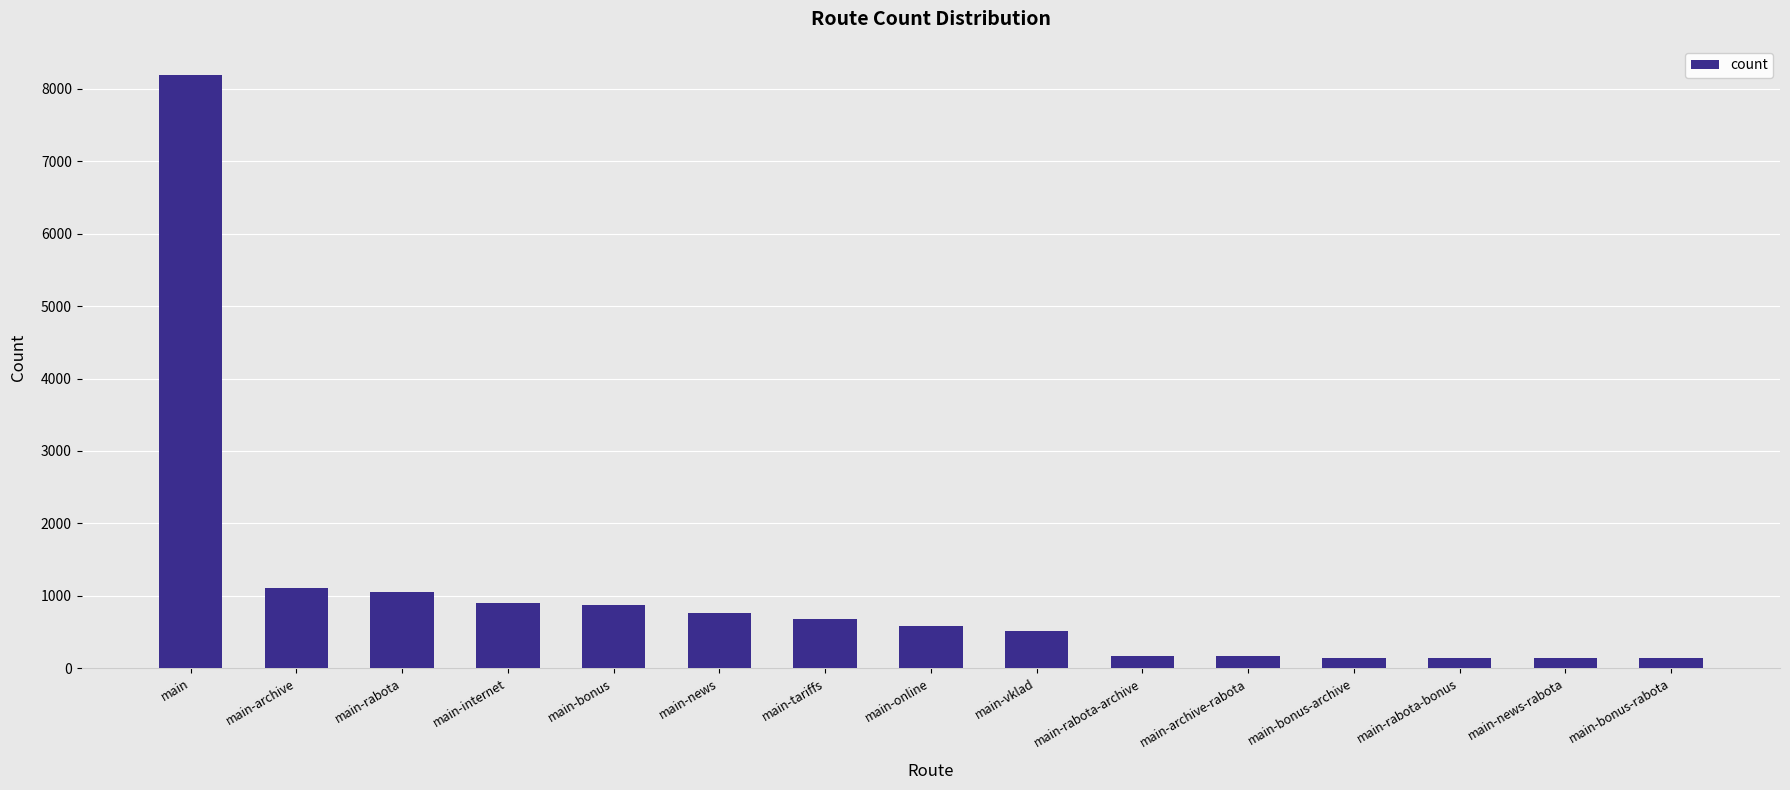

Between main-internet and main-rabota, which is larger?

main-rabota